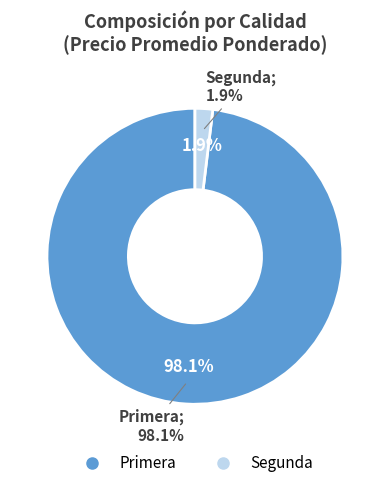

Does Primera account for over 50% of the chart?

Yes